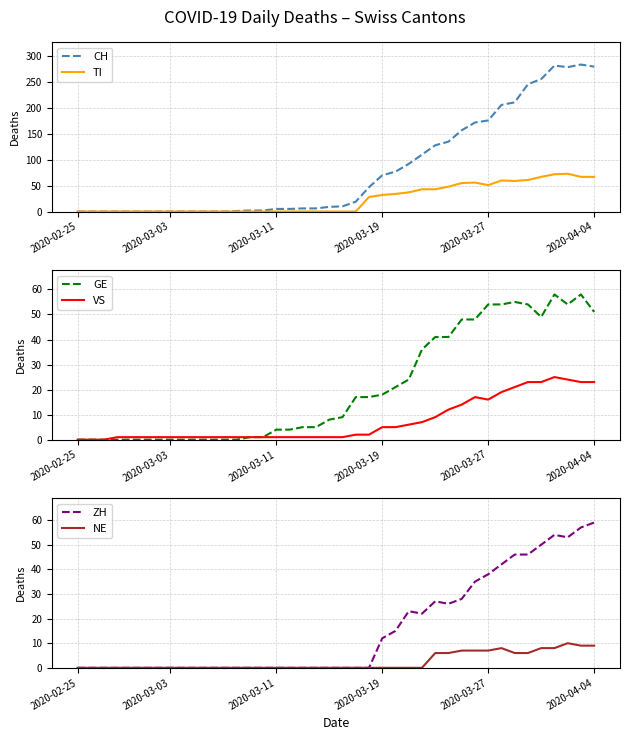

What position from the left is 8?

9